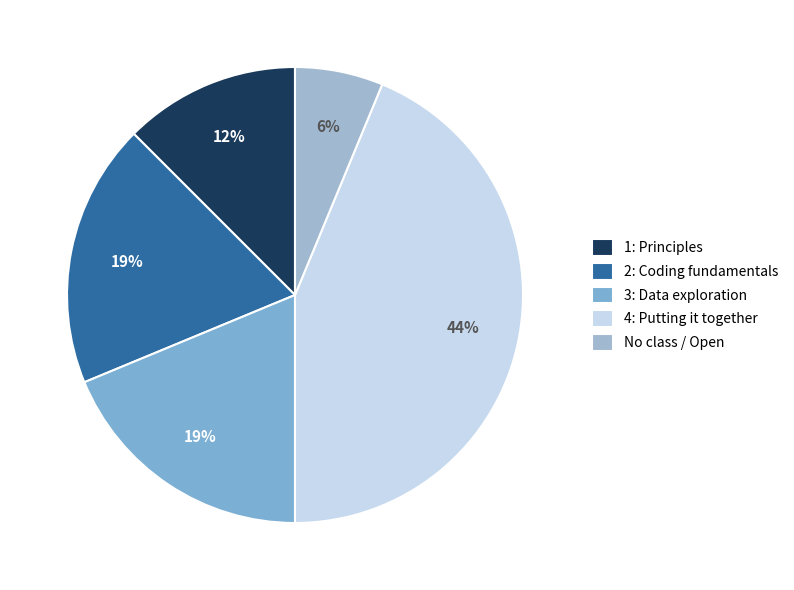

Which slice is the smallest?

No class / Open